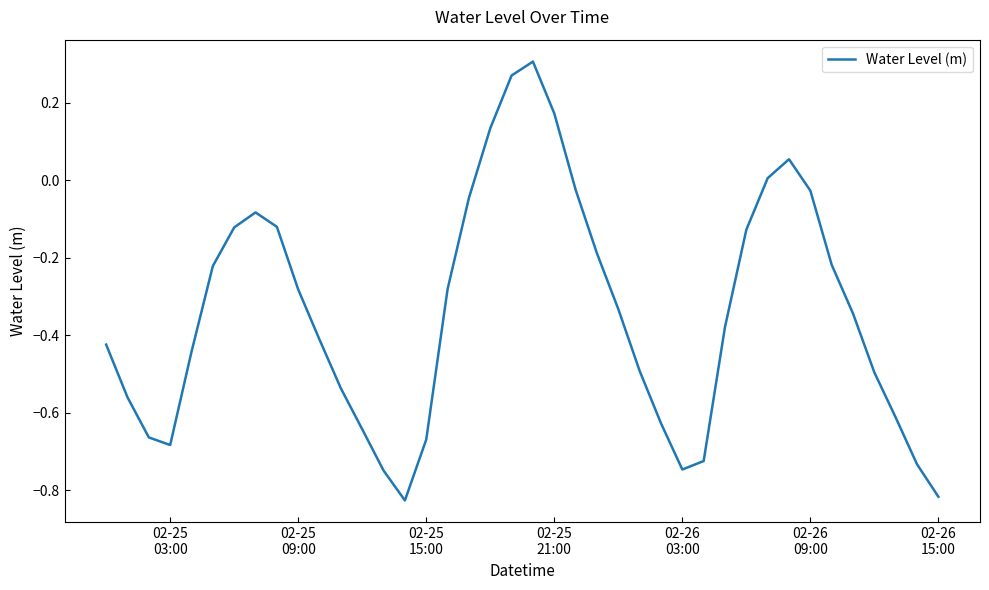

Reading left to right, transcribe all the data shown in this chart.

-0.4	-0.6	-0.7	-0.7	-0.4	-0.2	-0.1	-0.1	-0.1	-0.3	-0.4	-0.5	-0.6	-0.7	-0.8	-0.7	-0.3	-0.0	0.1	0.3	0.3	0.2	-0.0	-0.2	-0.3	-0.5	-0.6	-0.7	-0.7	-0.4	-0.1	0.0	0.1	-0.0	-0.2	-0.3	-0.5	-0.6	-0.7	-0.8